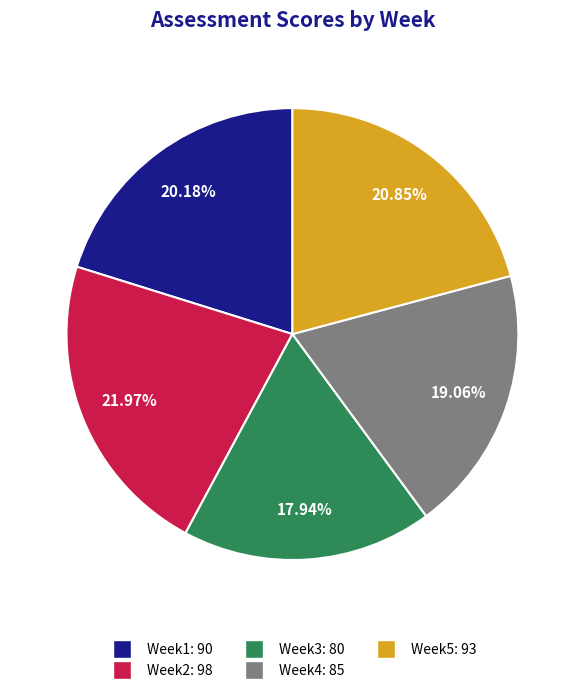

To the nearest percent, what portion does Week1 represent?

20%